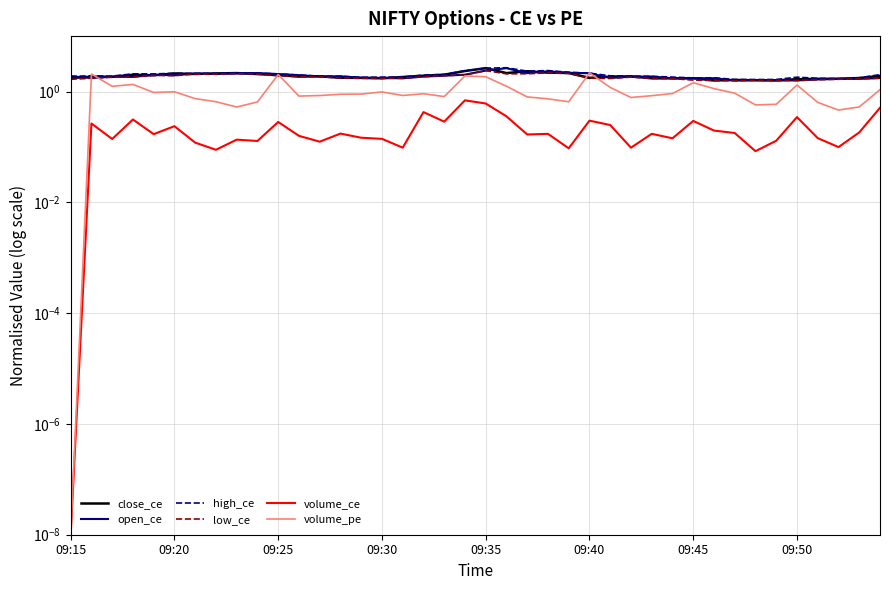

The value of open_ce at 39 is 0.7. True or false?

False